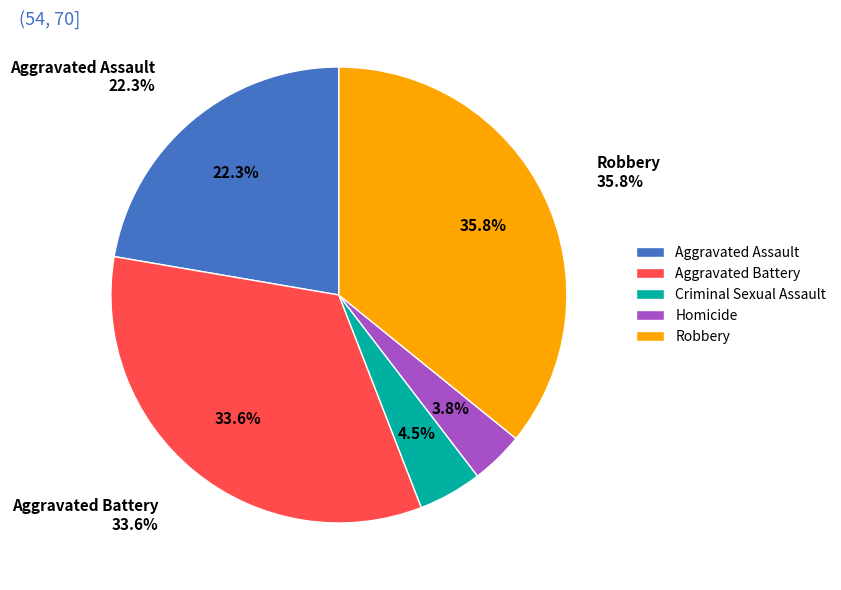

Count the number of slices in the pie.

5